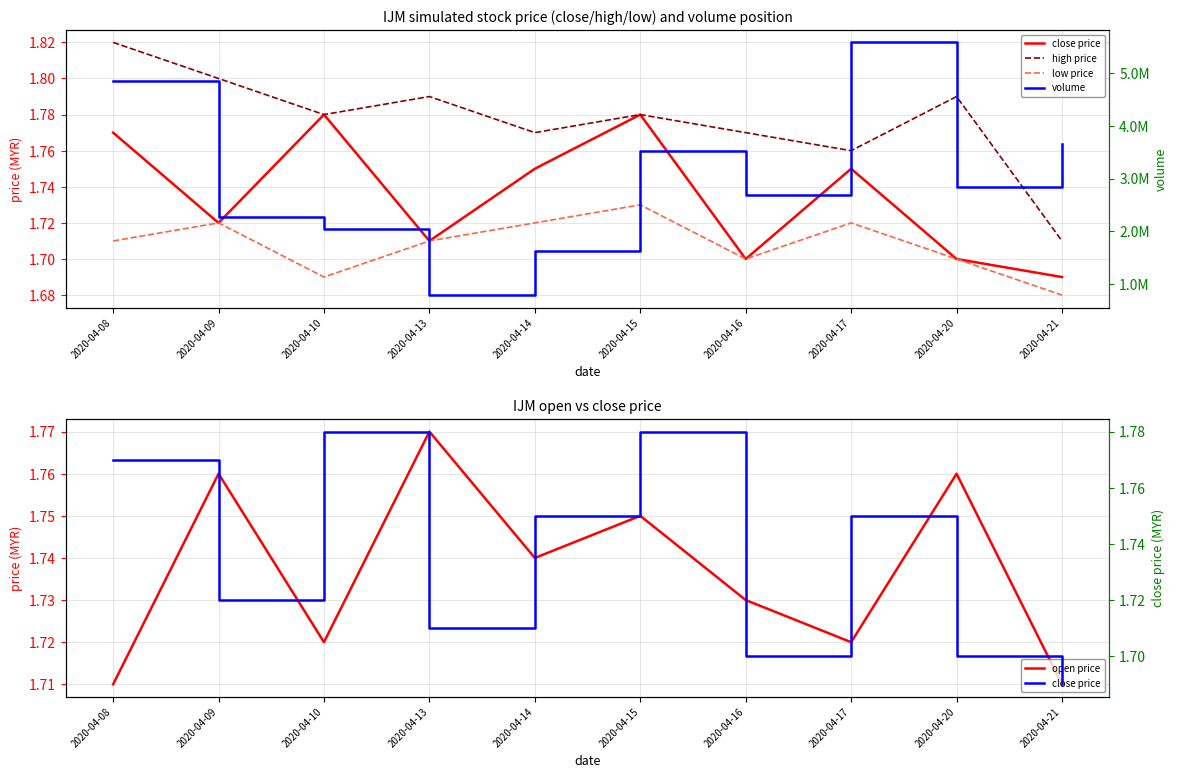

Reading right to left, extract all data points from this chart.

close price: 2020-04-21=1.7	2020-04-20=1.7	2020-04-17=1.8	2020-04-16=1.7	2020-04-15=1.8	2020-04-14=1.8	2020-04-13=1.7	2020-04-10=1.8	2020-04-09=1.7	2020-04-08=1.8
high price: 2020-04-21=1.7	2020-04-20=1.8	2020-04-17=1.8	2020-04-16=1.8	2020-04-15=1.8	2020-04-14=1.8	2020-04-13=1.8	2020-04-10=1.8	2020-04-09=1.8	2020-04-08=1.8
low price: 2020-04-21=1.7	2020-04-20=1.7	2020-04-17=1.7	2020-04-16=1.7	2020-04-15=1.7	2020-04-14=1.7	2020-04-13=1.7	2020-04-10=1.7	2020-04-09=1.7	2020-04-08=1.7
open price: 2020-04-21=1.7	2020-04-20=1.8	2020-04-17=1.7	2020-04-16=1.7	2020-04-15=1.8	2020-04-14=1.7	2020-04-13=1.8	2020-04-10=1.7	2020-04-09=1.8	2020-04-08=1.7
volume: 2020-04-21=3661600.0	2020-04-20=2833600.0	2020-04-17=5580300.0	2020-04-16=2683300.0	2020-04-15=3532700.0	2020-04-14=1636200.0	2020-04-13=794900.0	2020-04-10=2054400.0	2020-04-09=2269300.0	2020-04-08=4841000.0